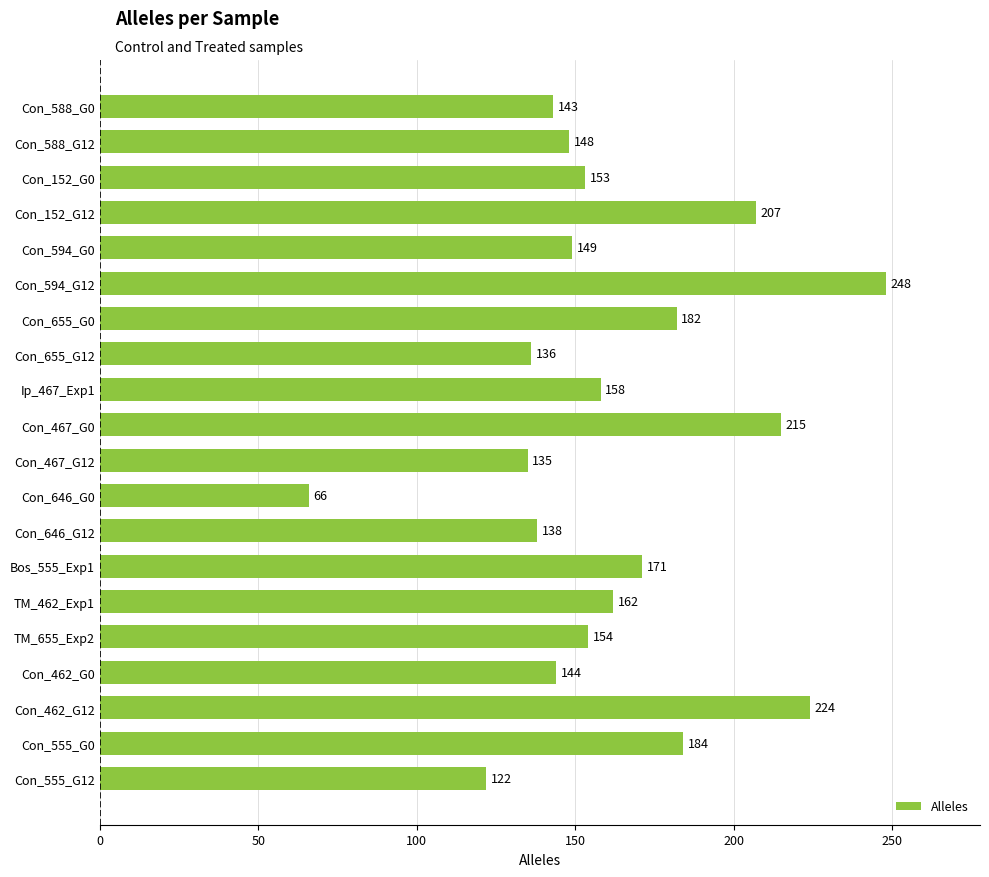

True or false: the data shows 153 at Con_152_G0.

True